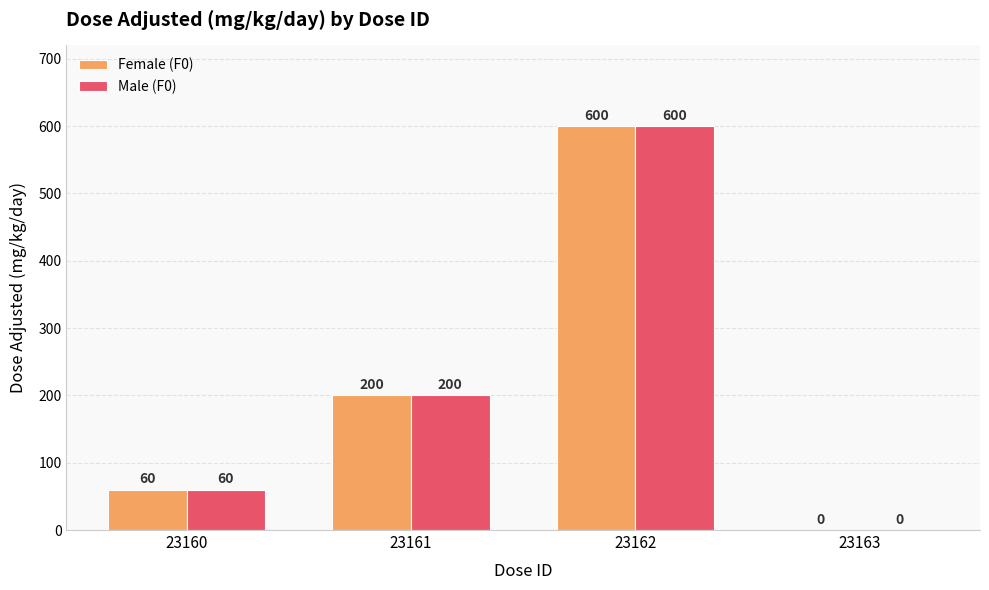

The value of Female (F0) at 23160 is 88. True or false?

False